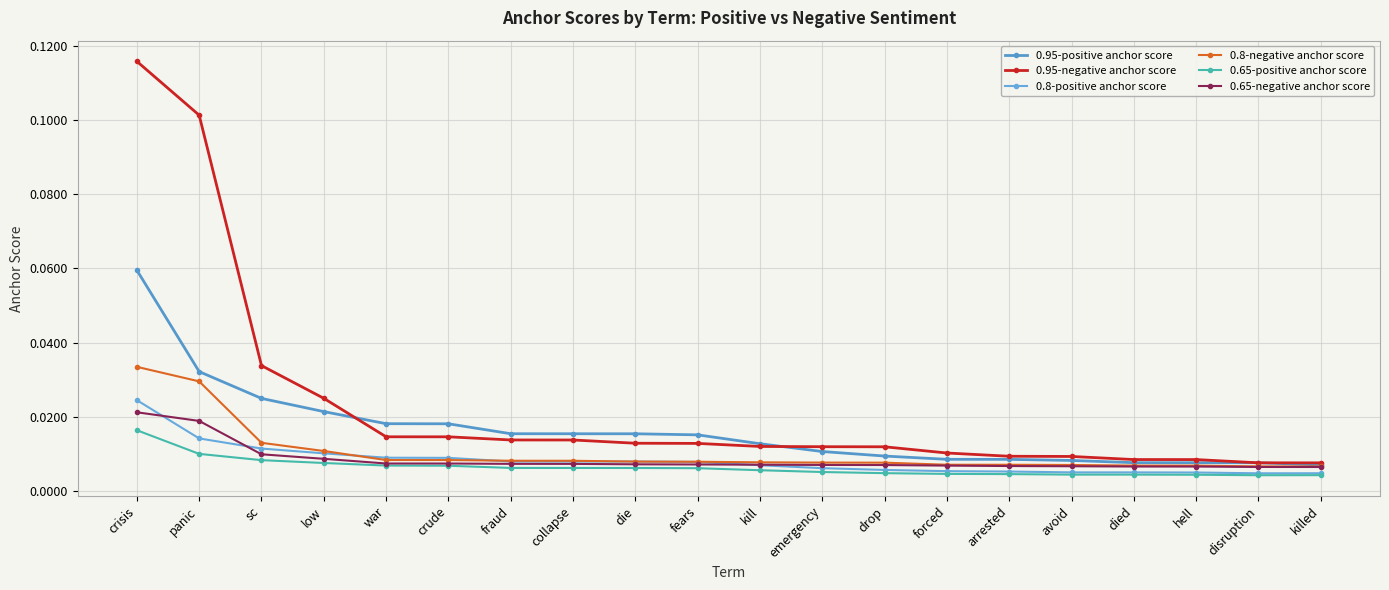

The value of 0.95-positive anchor score at die is 0.0. True or false?

True